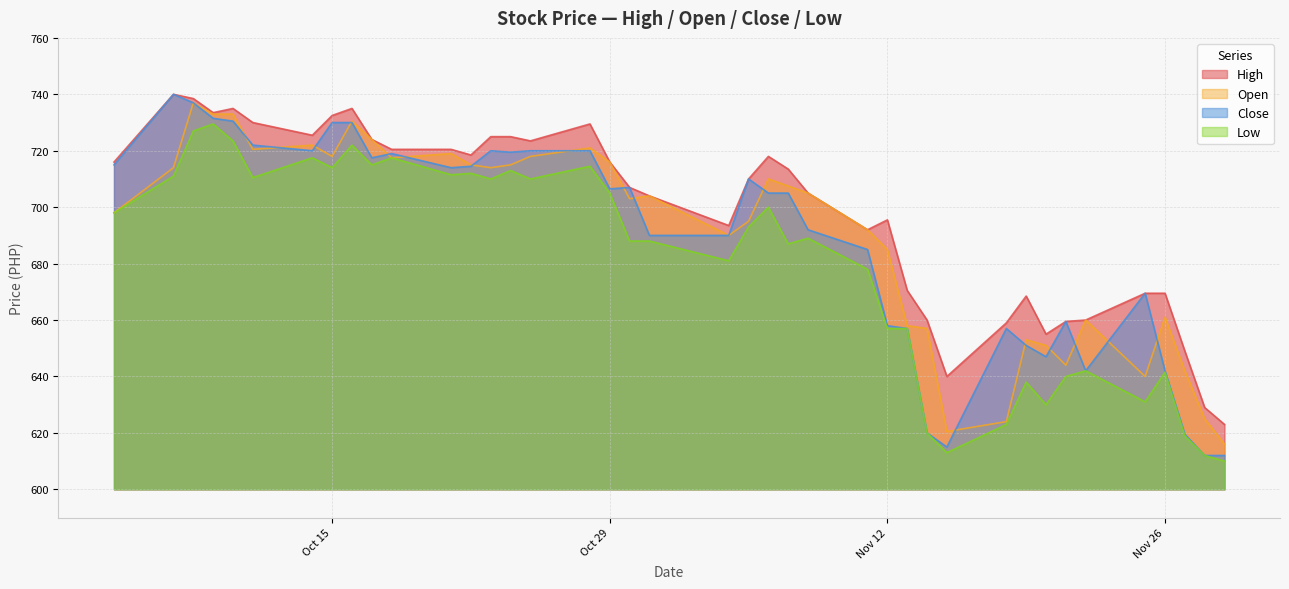

Is it true that Close equals 429.5 at 2024-11-18?

False